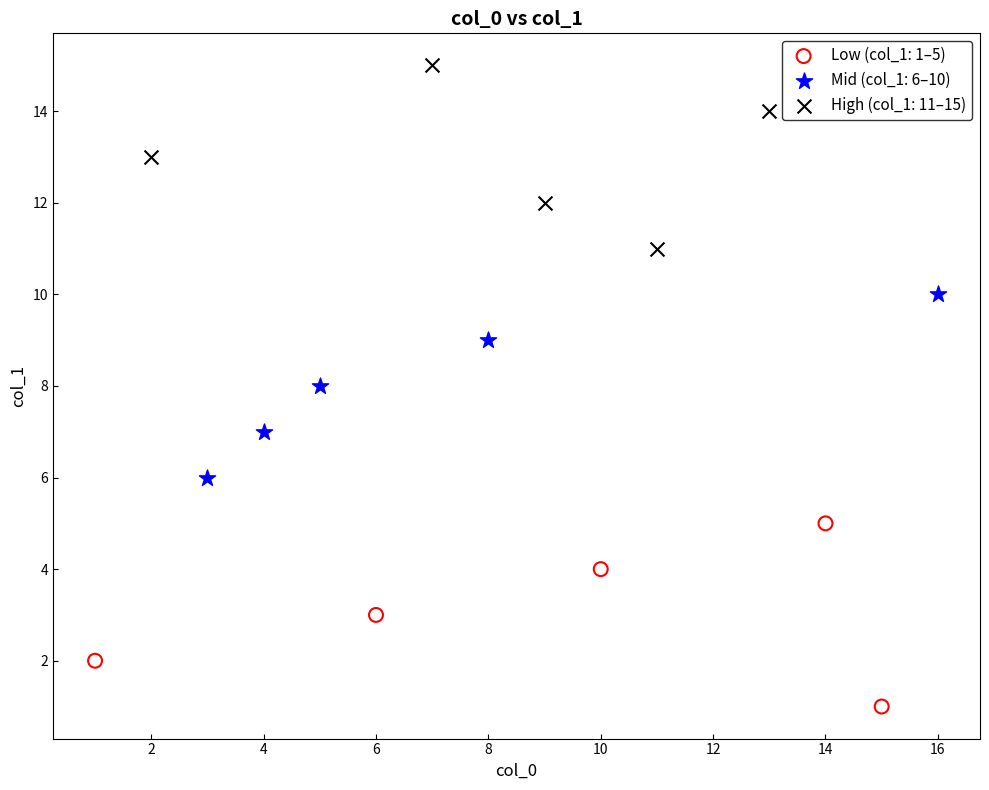

Which series reaches the minimum Y coordinate?

Low (col_1: 1–5)